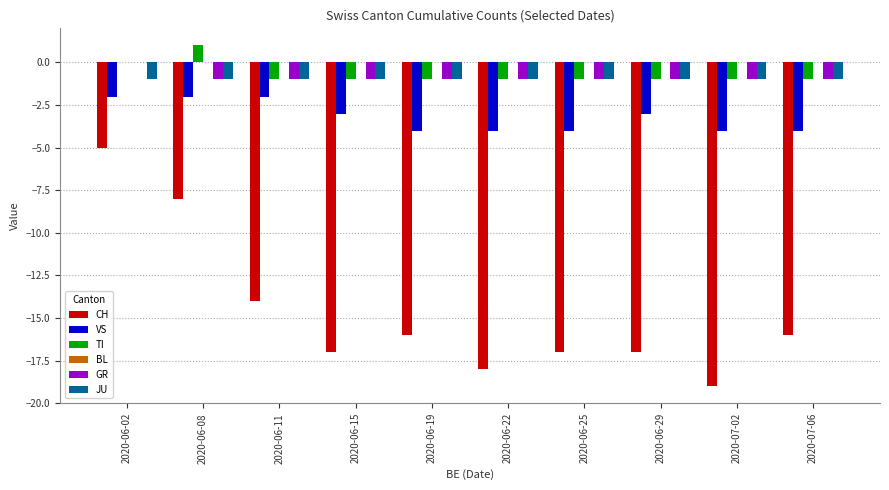

What is the sum of all VS values?

-32